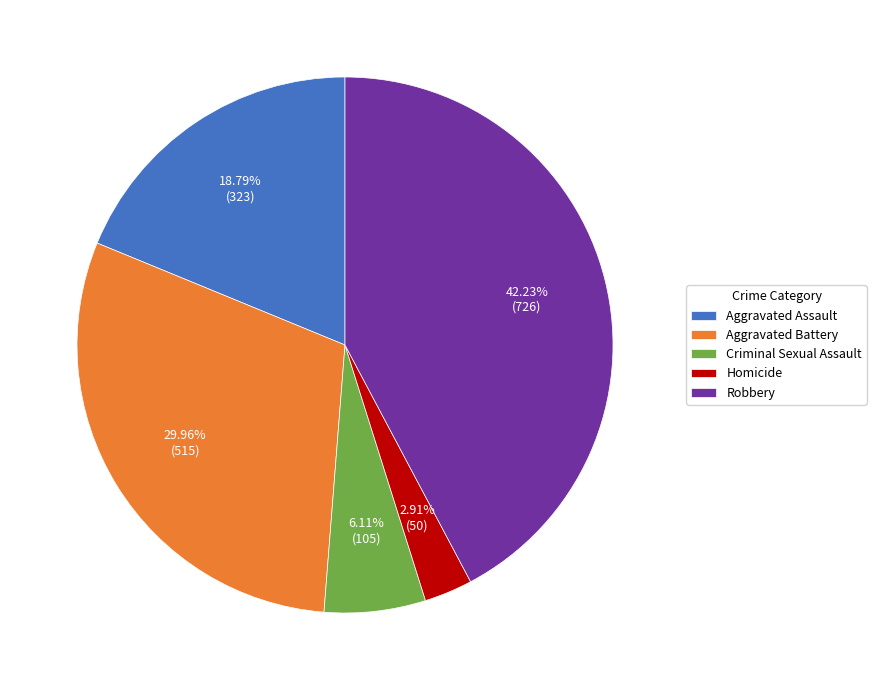

What is the ratio of the value at Homicide to the value at Aggravated Assault?

0.2